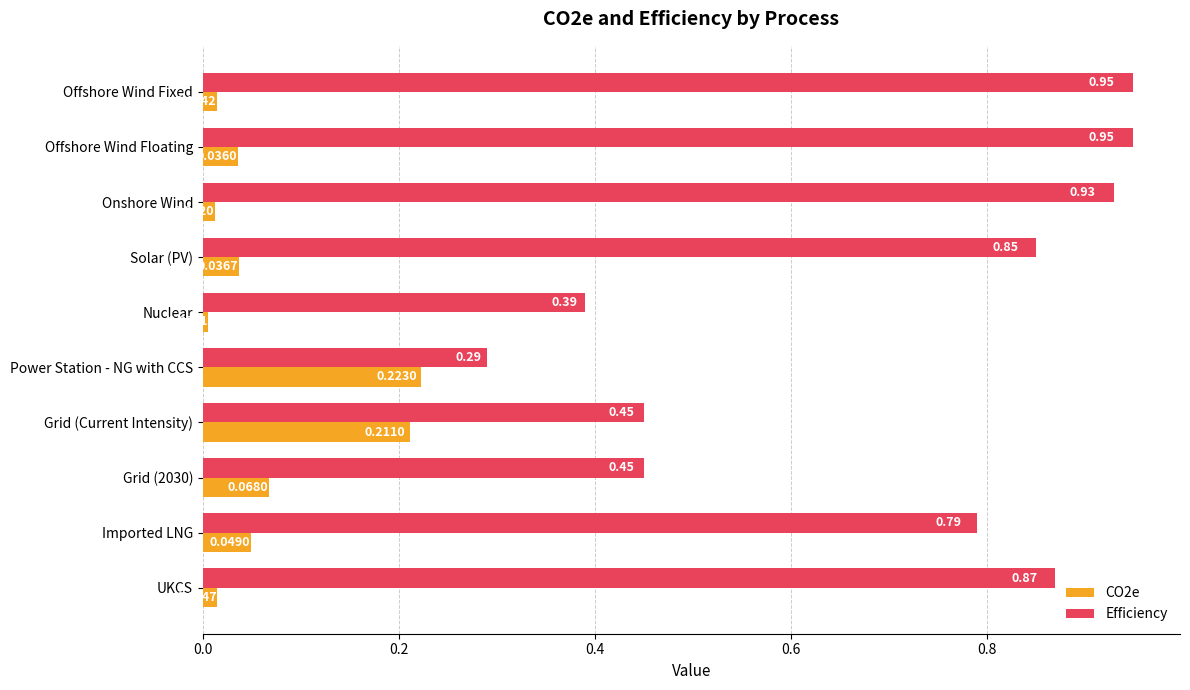

Where is Efficiency nearest to the value 0?

Power Station - NG with CCS